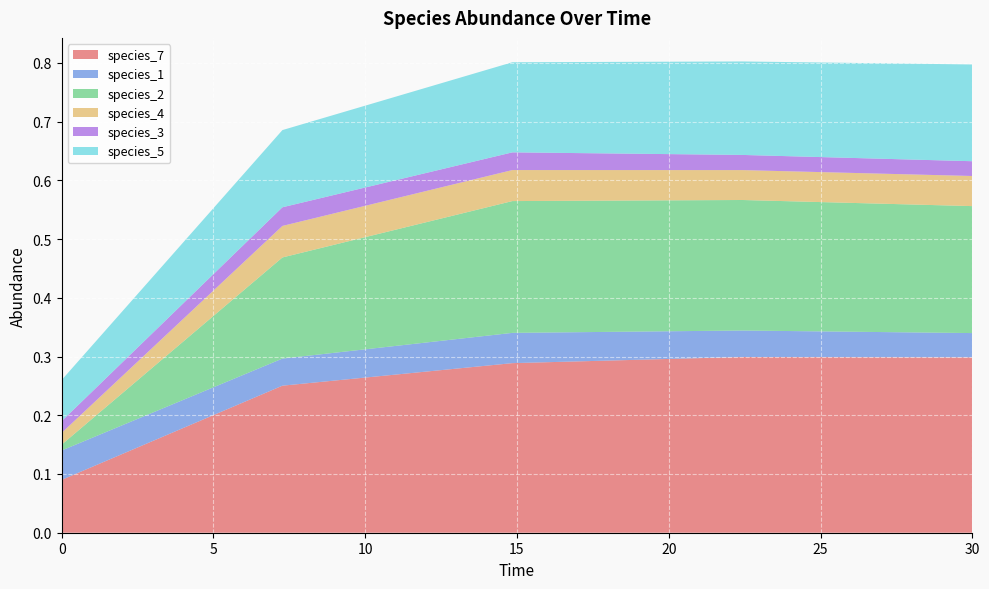

Reading left to right, what are all the values shown in this chart?

species_7: 0.0=0.1	7.272727272727273=0.3	14.84848484848485=0.3	22.424242424242426=0.3	30.0=0.3
species_1: 0.0=0.1	7.272727272727273=0.0	14.84848484848485=0.1	22.424242424242426=0.0	30.0=0.0
species_2: 0.0=0.0	7.272727272727273=0.2	14.84848484848485=0.2	22.424242424242426=0.2	30.0=0.2
species_4: 0.0=0.0	7.272727272727273=0.1	14.84848484848485=0.1	22.424242424242426=0.1	30.0=0.1
species_3: 0.0=0.0	7.272727272727273=0.0	14.84848484848485=0.0	22.424242424242426=0.0	30.0=0.0
species_5: 0.0=0.1	7.272727272727273=0.1	14.84848484848485=0.2	22.424242424242426=0.2	30.0=0.2